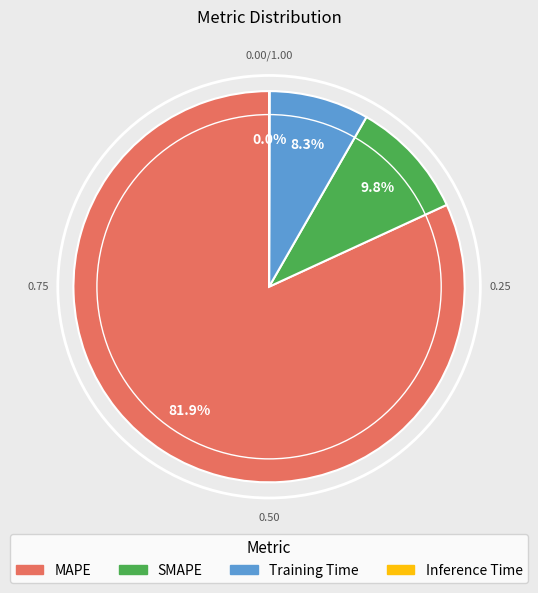

What percentage do SMAPE and Training Time together represent?

18.1%